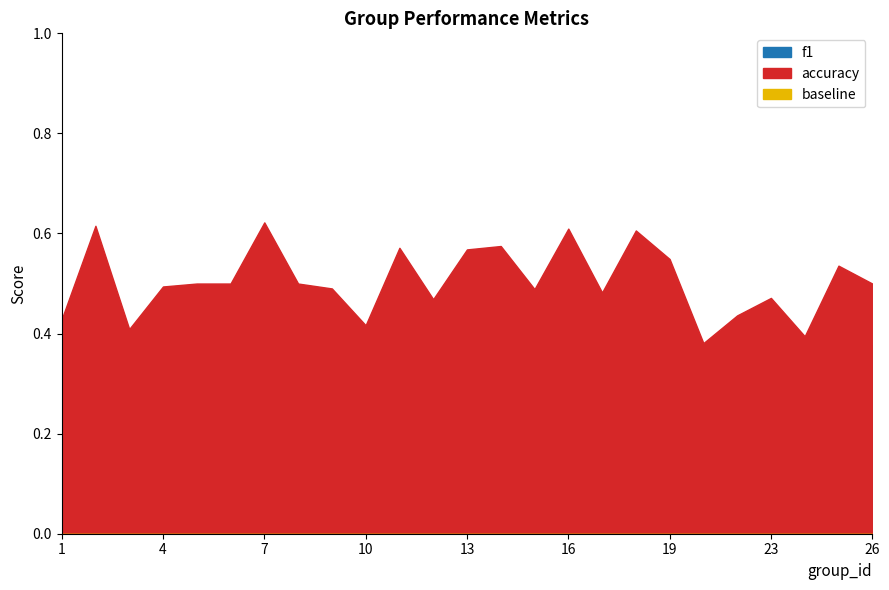

What is the spread (max minus min) of values at 22?

0.1